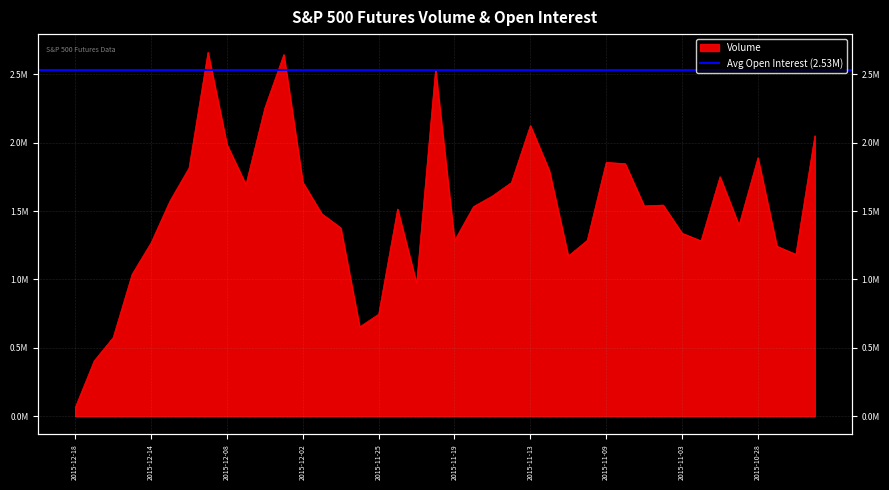

Reading left to right, list all the values displayed in this chart.

2015-12-18=63211	2015-12-17=404881	2015-12-16=574730	2015-12-15=1037862	2015-12-14=1267706	2015-12-11=1574490	2015-12-10=1814181	2015-12-09=2660114	2015-12-08=1985935	2015-12-07=1693066	2015-12-04=2254132	2015-12-03=2643650	2015-12-02=1709808	2015-12-01=1479676	2015-11-30=1377146	2015-11-27=653079	2015-11-25=745779	2015-11-24=1514589	2015-11-23=971241	2015-11-20=2534360	2015-11-19=1283219	2015-11-18=1531975	2015-11-17=1610071	2015-11-16=1708089	2015-11-13=2124881	2015-11-12=1794847	2015-11-11=1171227	2015-11-10=1285716	2015-11-09=1855463	2015-11-06=1845961	2015-11-05=1537030	2015-11-04=1543740	2015-11-03=1337628	2015-11-02=1281668	2015-10-30=1750688	2015-10-29=1396107	2015-10-28=1888636	2015-10-27=1242724	2015-10-26=1183138	2015-10-23=2050047